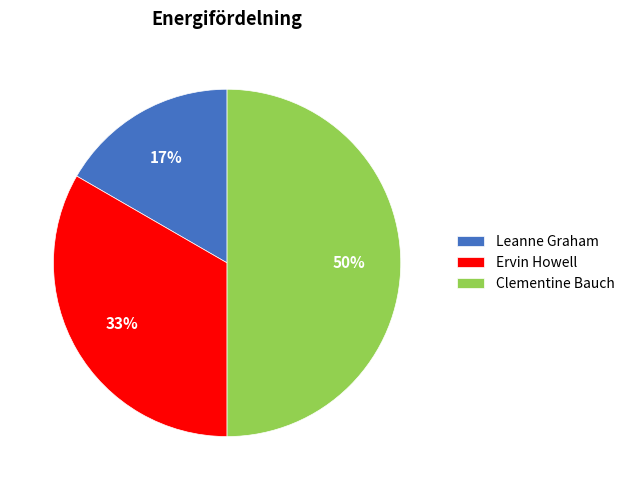

Does Ervin Howell represent more than half of the total?

No